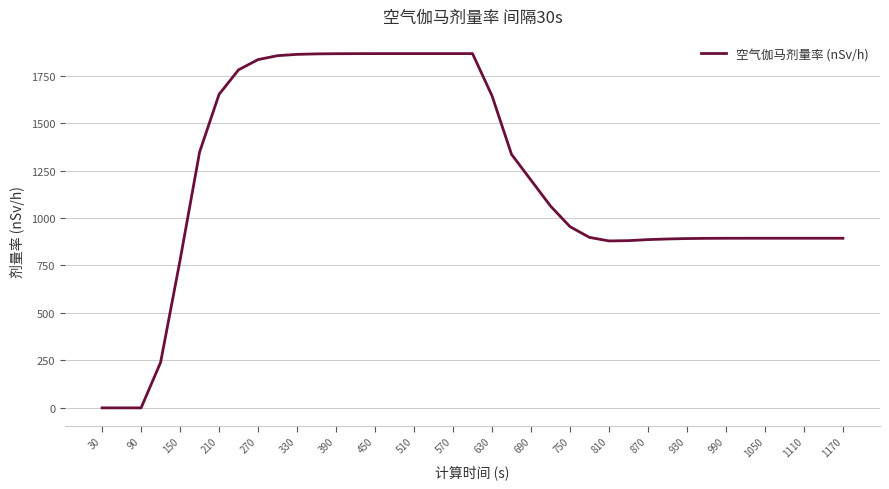

What is the difference between the maximum and minimum values?

1865.6